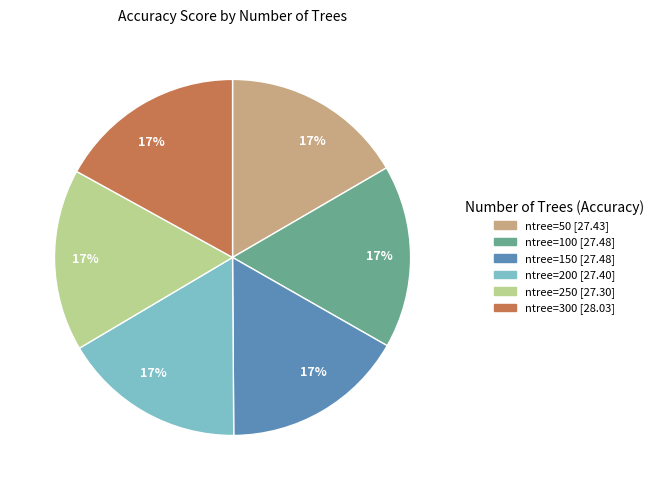

Is there a majority slice in this chart?

No